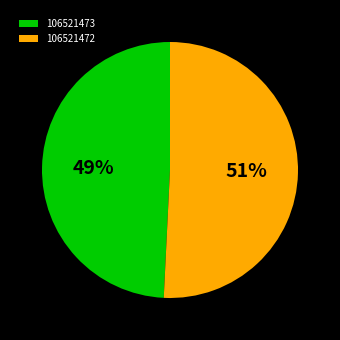

Do 106521472 and 106521473 together represent more than half of the pie?

Yes